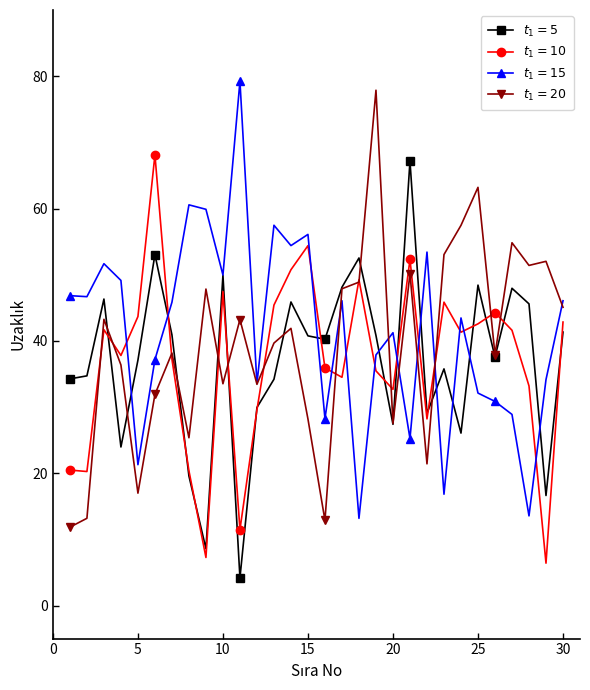

Count the number of data series in this chart.

4